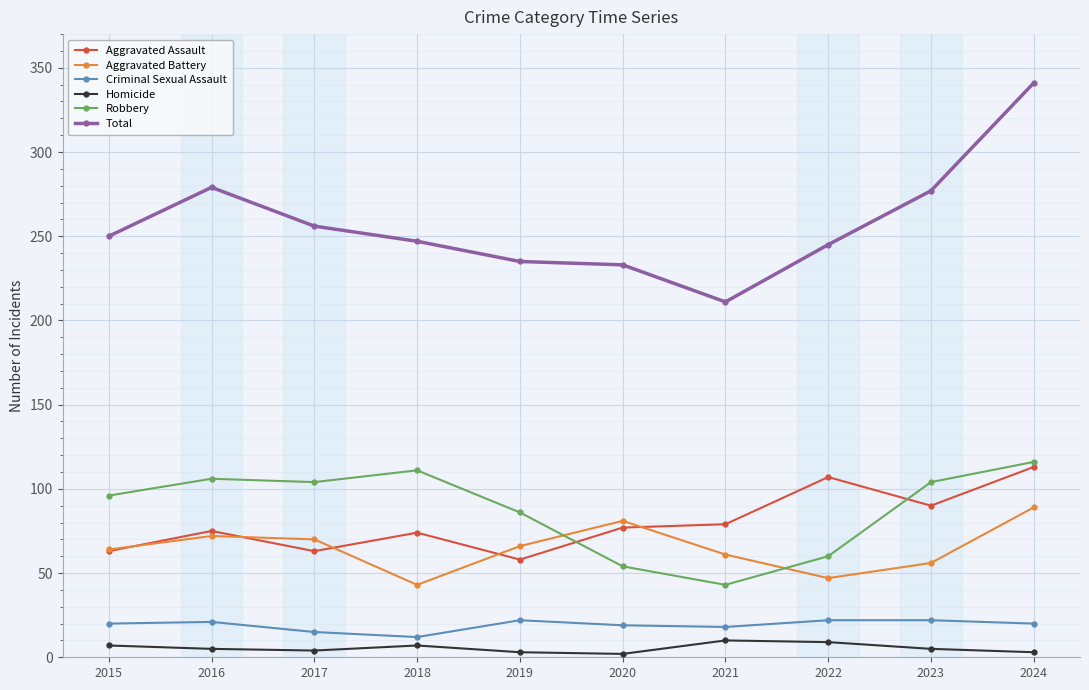

True or false: Criminal Sexual Assault and Homicide cross at least once.

False